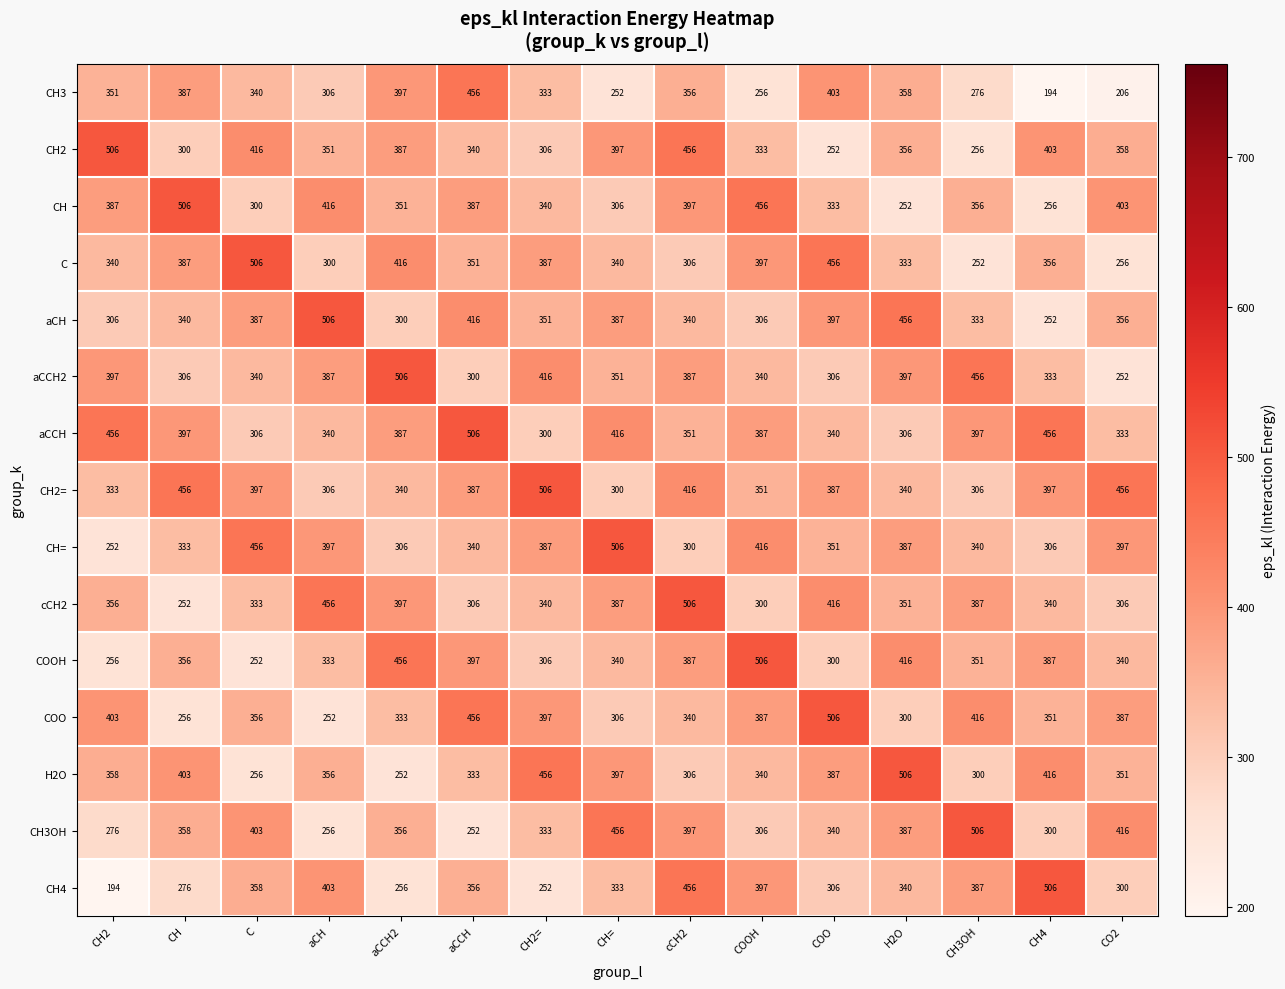

How many categories are shown in the chart?

15